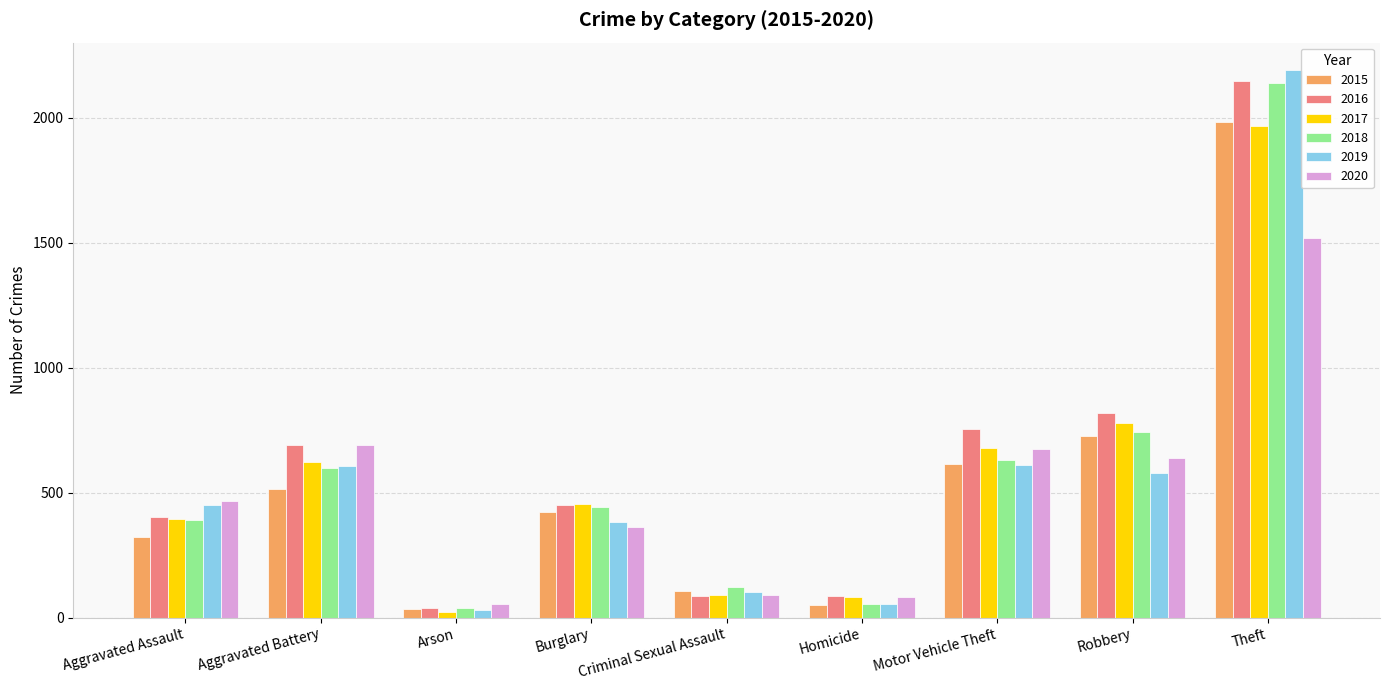

What is the total value across all series at Aggravated Battery?

3728